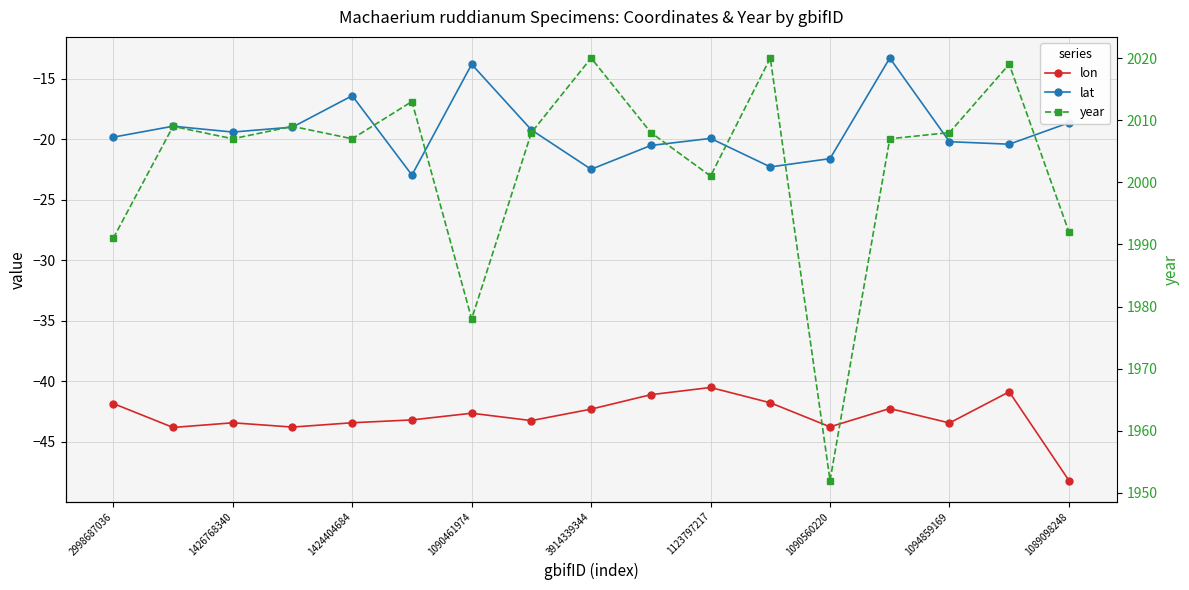

The year series shows 2019.0 at 15. True or false?

True